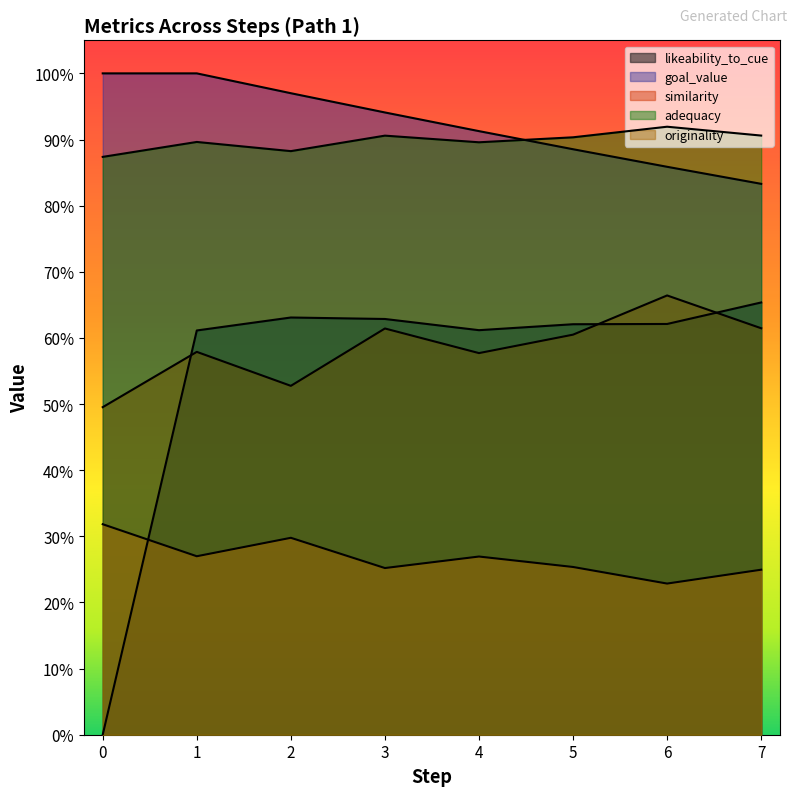

What is the highest value of the goal_value series?

1.0